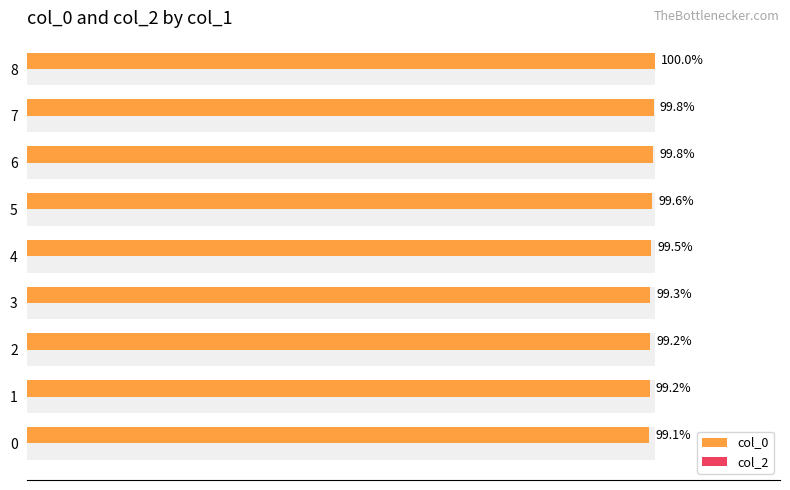

Reading left to right, list all the values displayed in this chart.

col_0: 99.1	99.2	99.2	99.3	99.5	99.6	99.8	99.8	100.0
col_2: 0.3	0.3	0.3	0.3	0.3	0.3	0.3	0.3	0.3